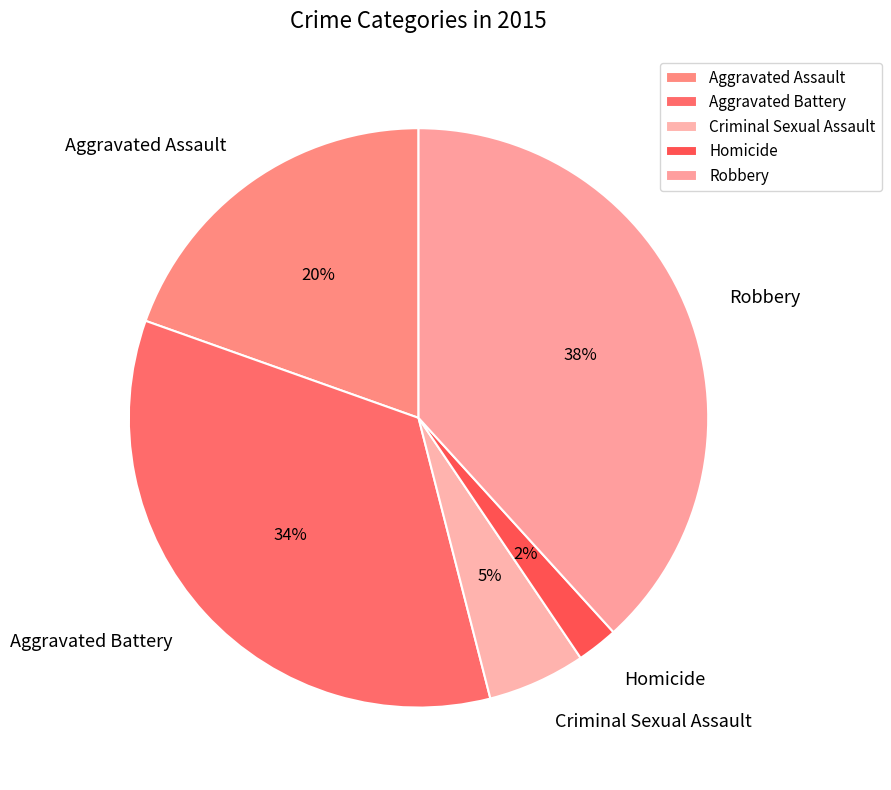

To the nearest percent, what is the average slice percentage?

20%